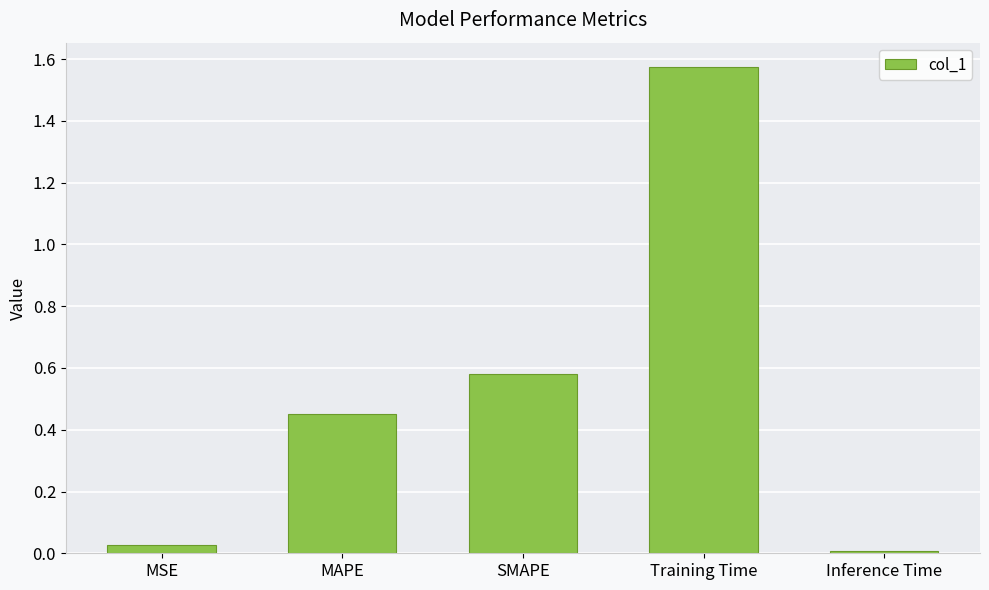

Which label corresponds to the largest value in the chart?

Training Time